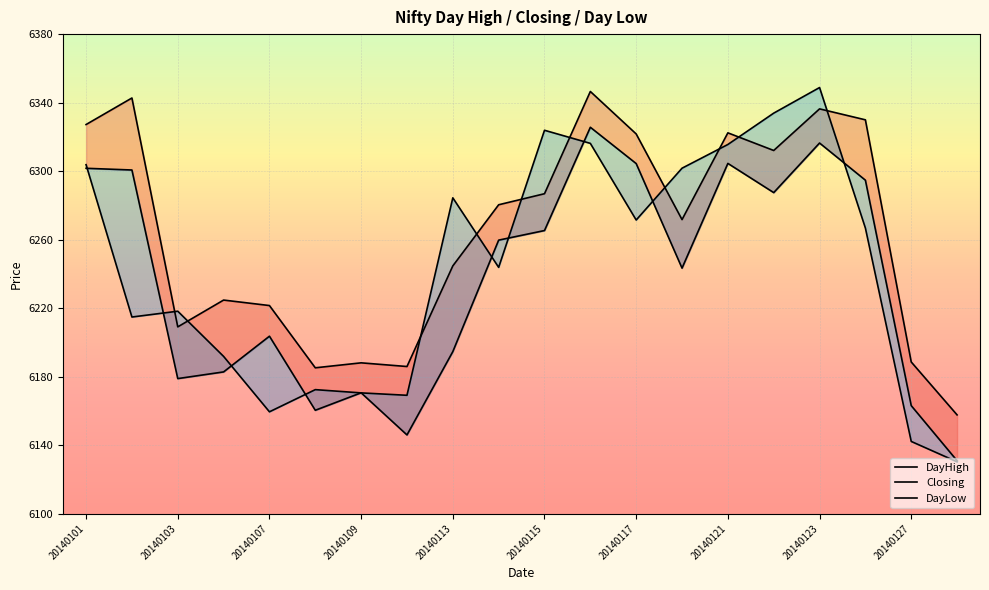

Reading left to right, transcribe all the data shown in this chart.

DayHigh: 6327.2	6342.7	6209.1	6224.7	6221.5	6185.1	6188.1	6185.9	6244.6	6280.4	6286.8	6346.5	6321.7	6271.7	6322.4	6312.1	6336.4	6329.9	6188.6	6157.6
Closing: 6303.8	6214.8	6218.2	6191.8	6159.4	6172.4	6170.5	6169.1	6284.4	6243.8	6323.9	6316.2	6271.4	6301.7	6315.6	6333.9	6348.8	6266.8	6142.1	6130.2
DayLow: 6301.6	6300.6	6178.9	6182.8	6203.6	6160.4	6170.6	6145.9	6194.6	6259.7	6265.3	6325.6	6304.4	6243.4	6304.5	6287.4	6316.4	6294.7	6163.1	6130.9